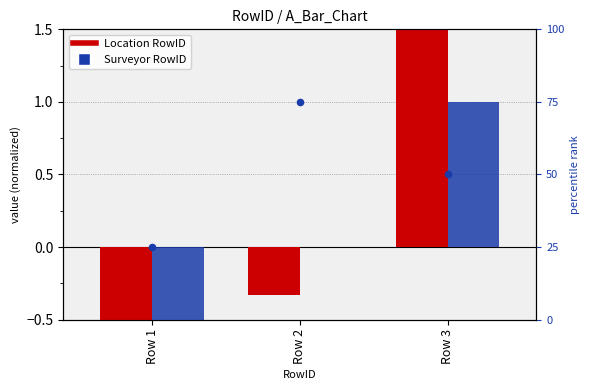

Is the value of Location RowID at Row 1 greater than the value of Surveyor RowID at Row 2?

No